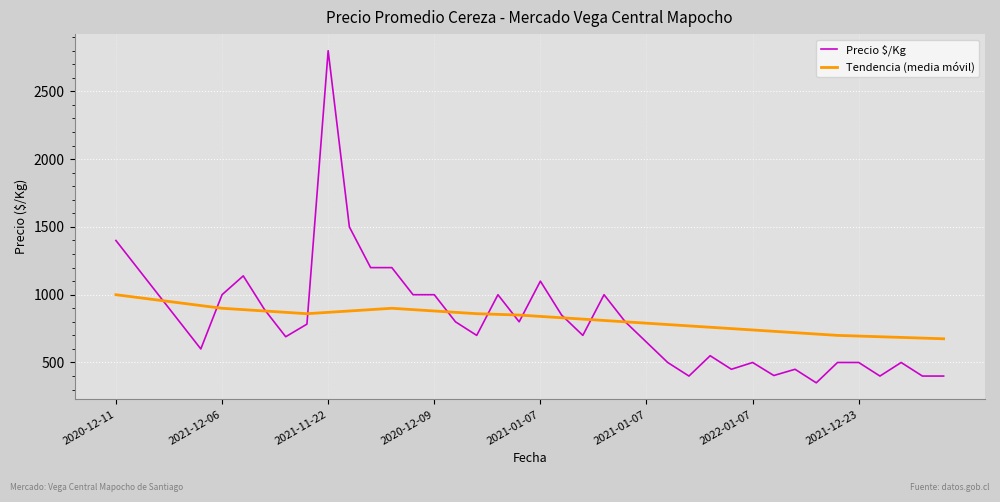

Which series has the widest spread of values?

Precio $/Kg